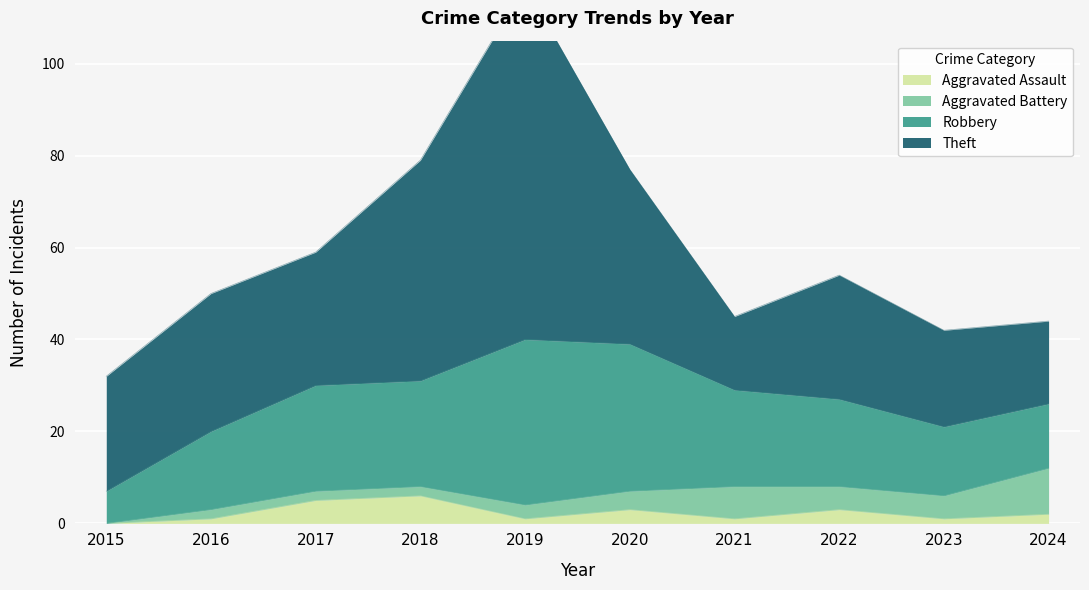

How many data points does each series have?

10